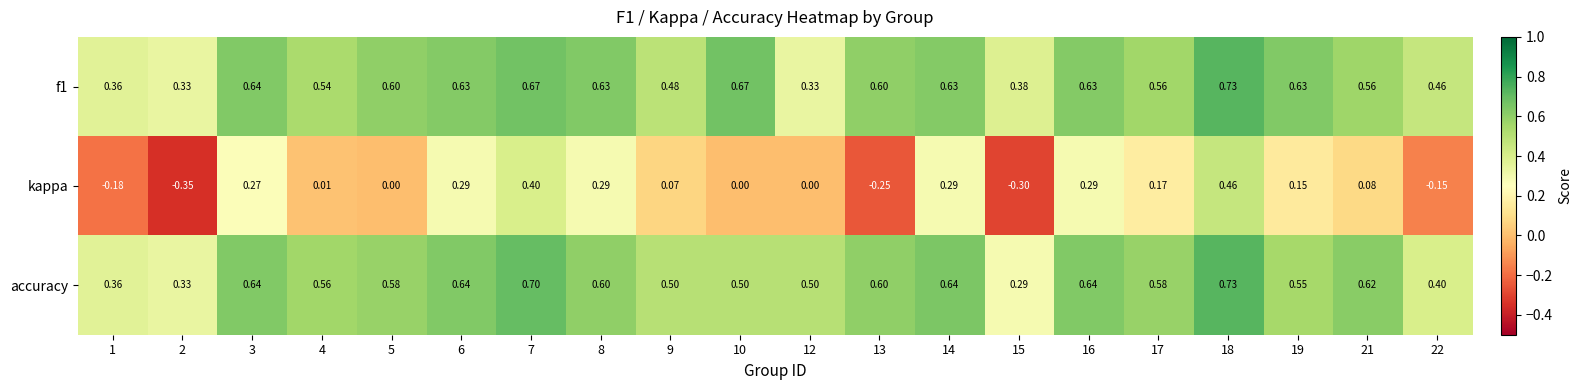

Which series has the widest spread of values?

kappa